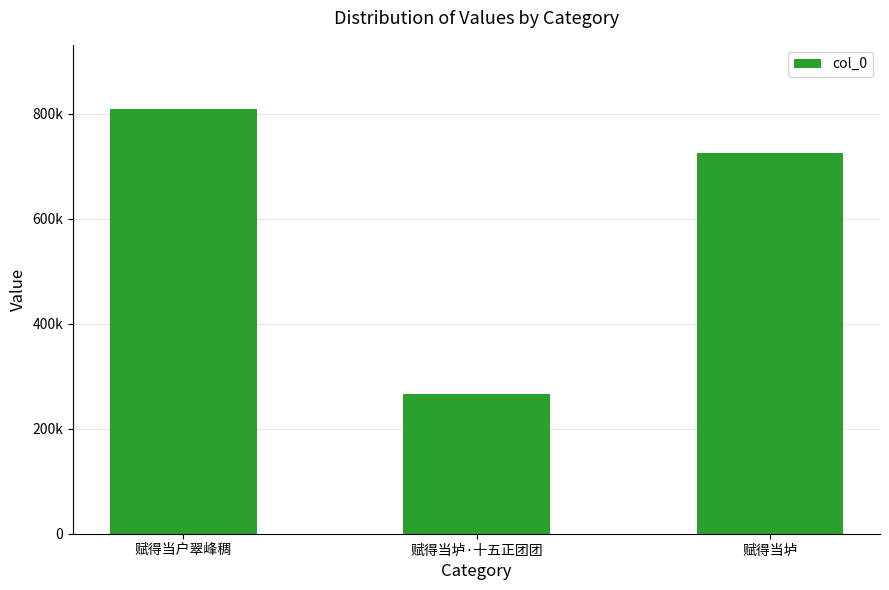

The value at 赋得当垆·十五正团团 is 430577. True or false?

False